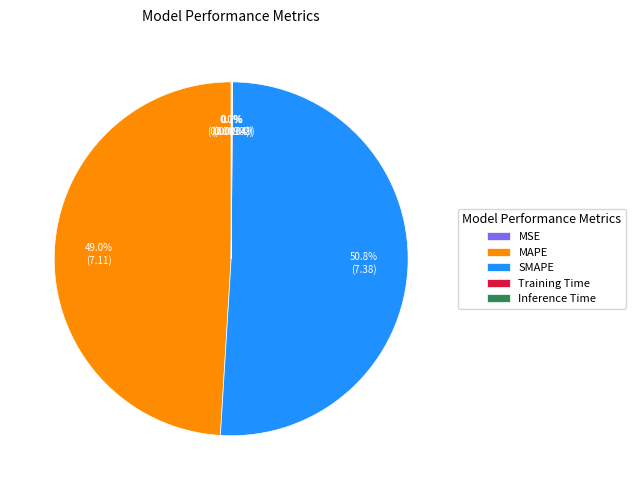

What is the largest slice in the pie chart?

SMAPE